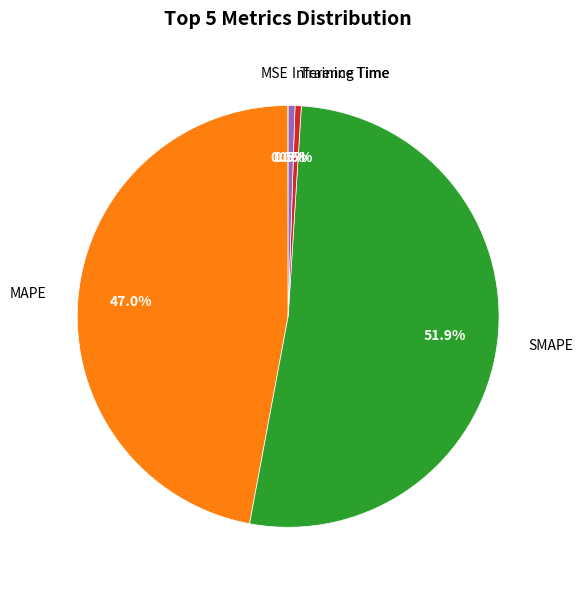

Is there any slice that represents more than half of the pie?

Yes